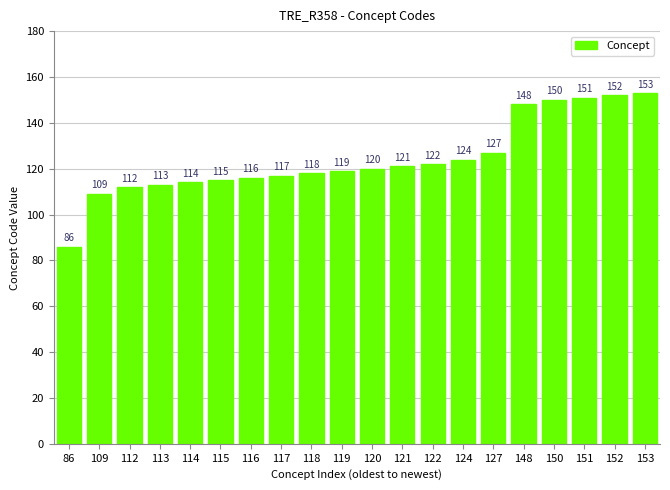

Rank the categories by value from highest to lowest.

153, 152, 151, 150, 148, 127, 124, 122, 121, 120, 119, 118, 117, 116, 115, 114, 113, 112, 109, 86